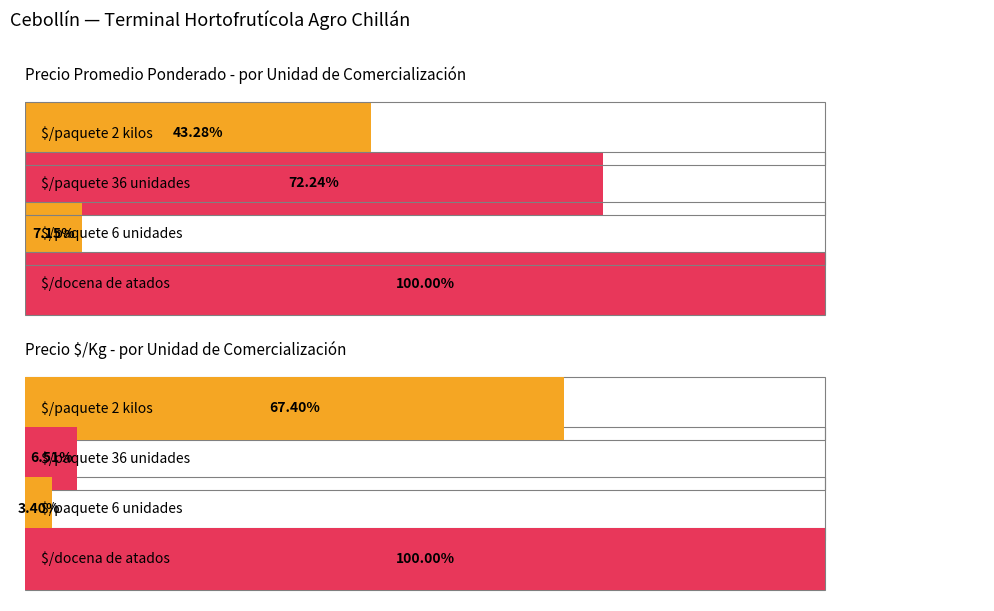

Which series changed the most between $/paquete 36 unidades and $/docena de atados?

Precio $/Kg